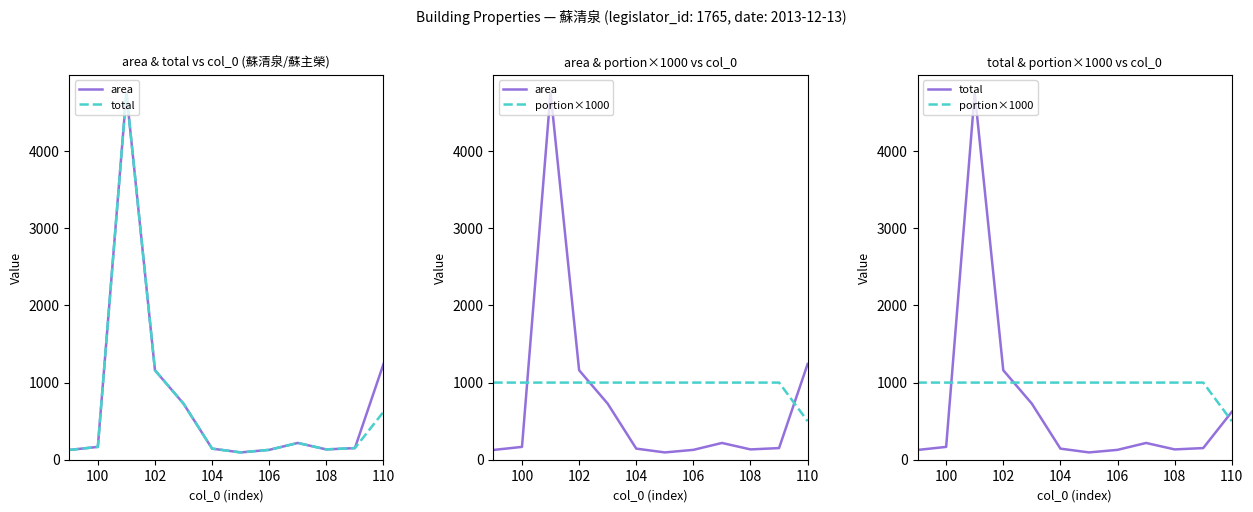

How many distinct data groups are displayed?

3